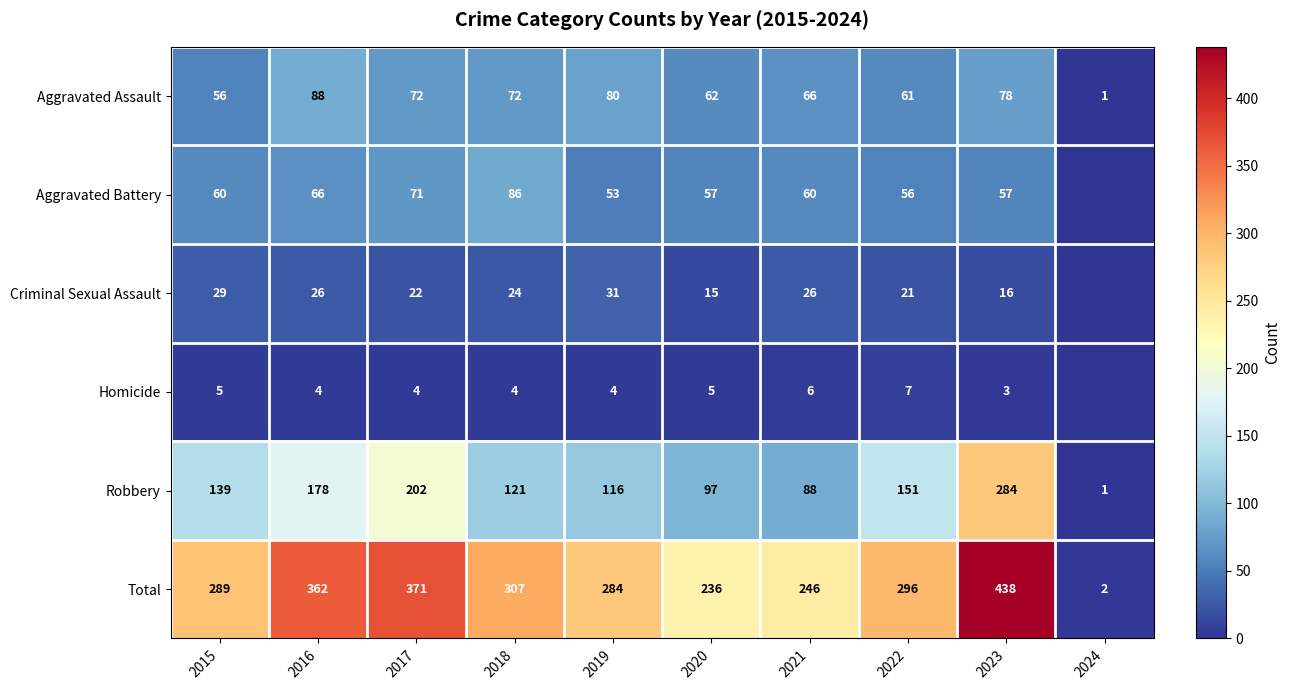

What is the difference between the maximum and minimum values in the Total series?

436